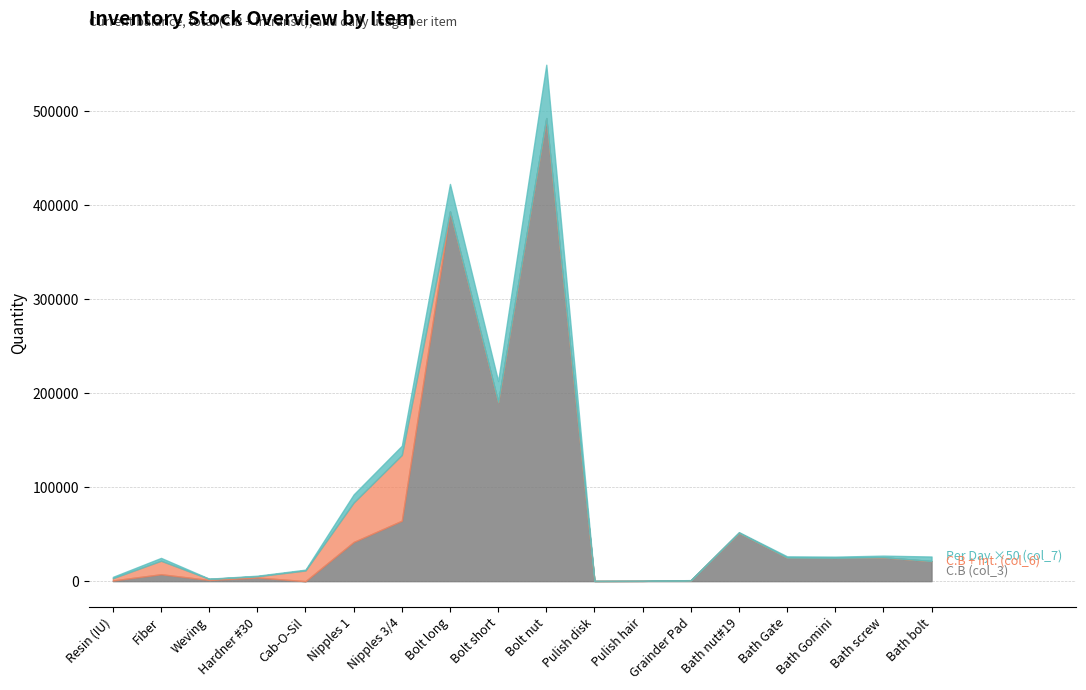

Is the value of C.B (col_3) at Nipples 3/4 greater than the value of C.B + Int. (col_6) at Bath screw?

Yes